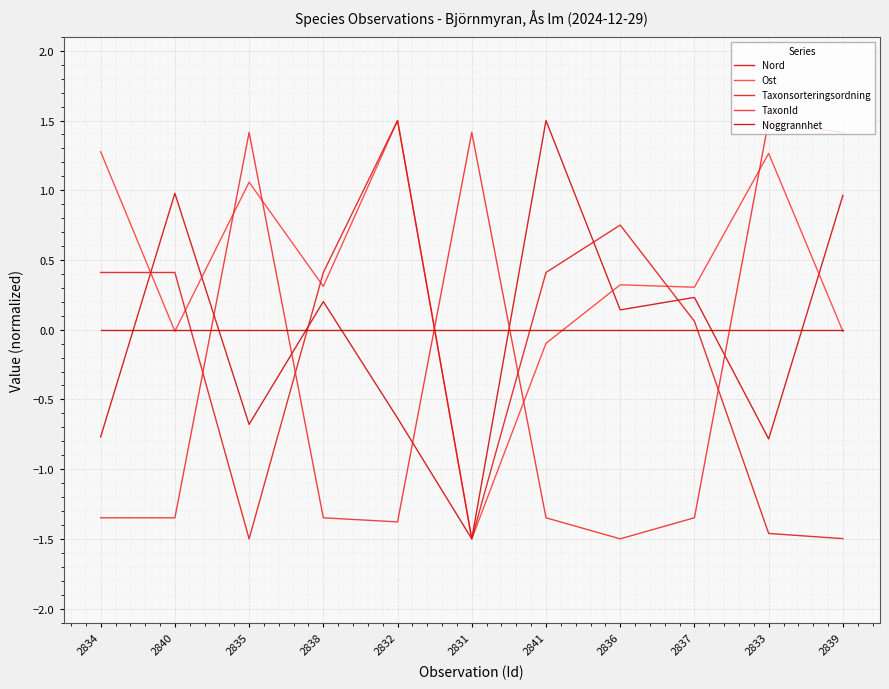

What position from the right is 2836?

4